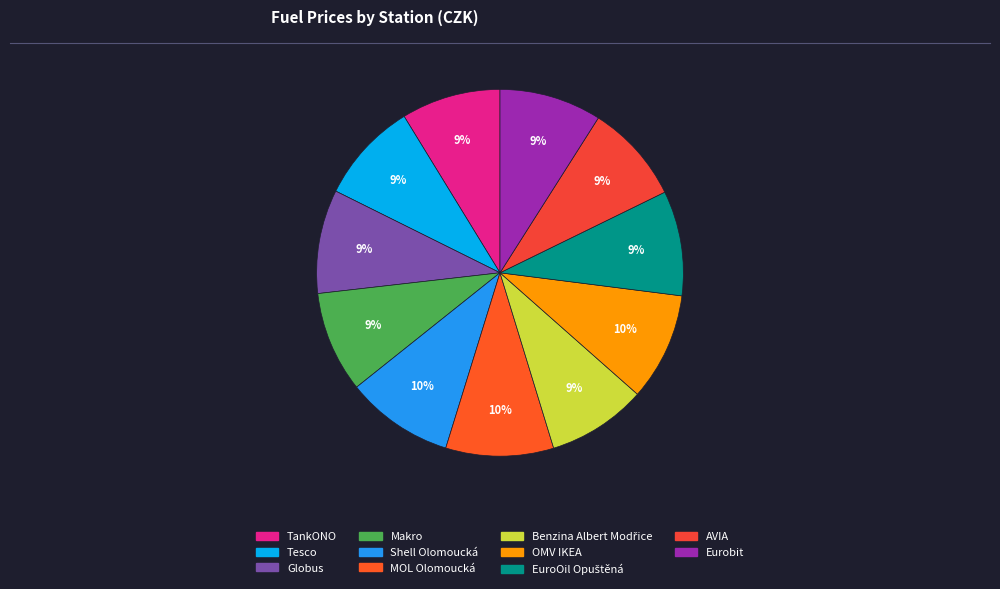

Between EuroOil Opuštěná and Tesco, which is larger?

EuroOil Opuštěná